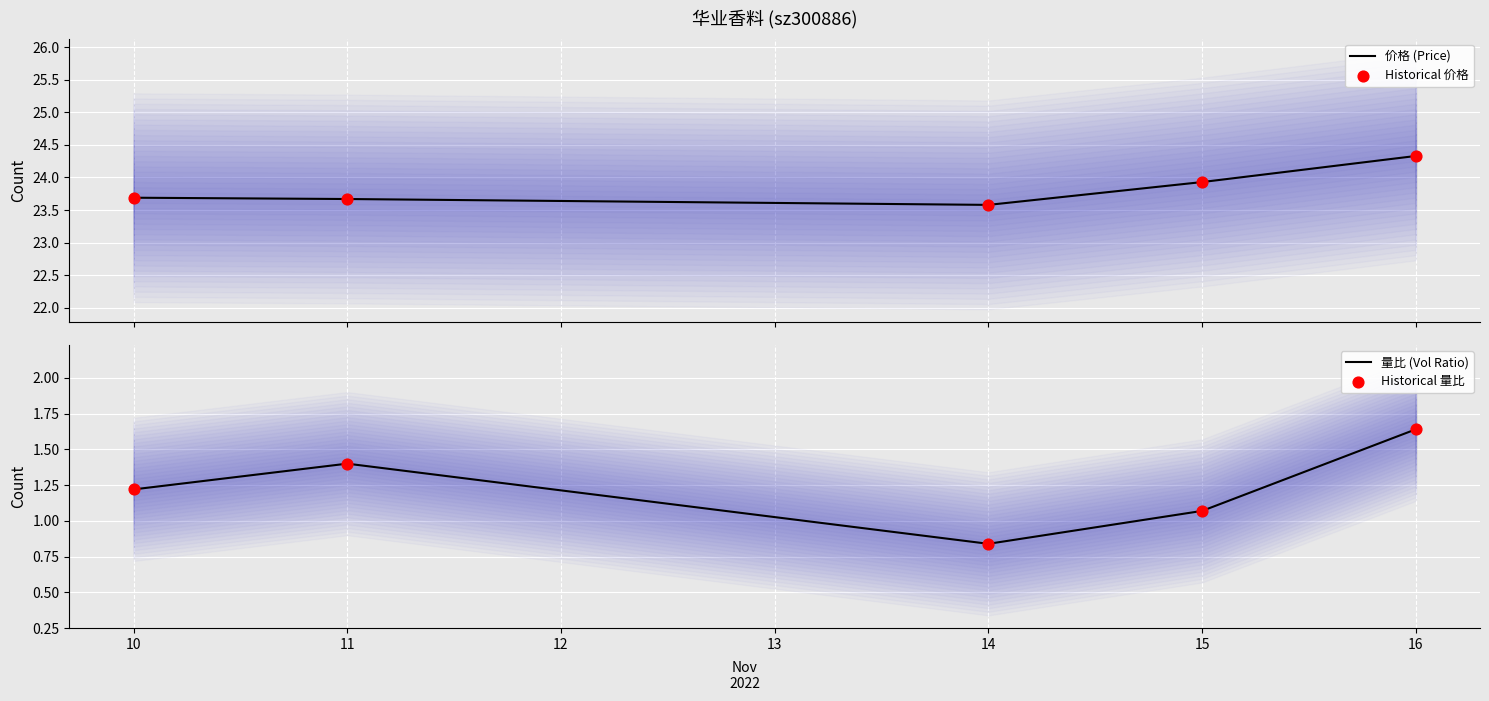

At how many categories does at least one series exceed 10?

5